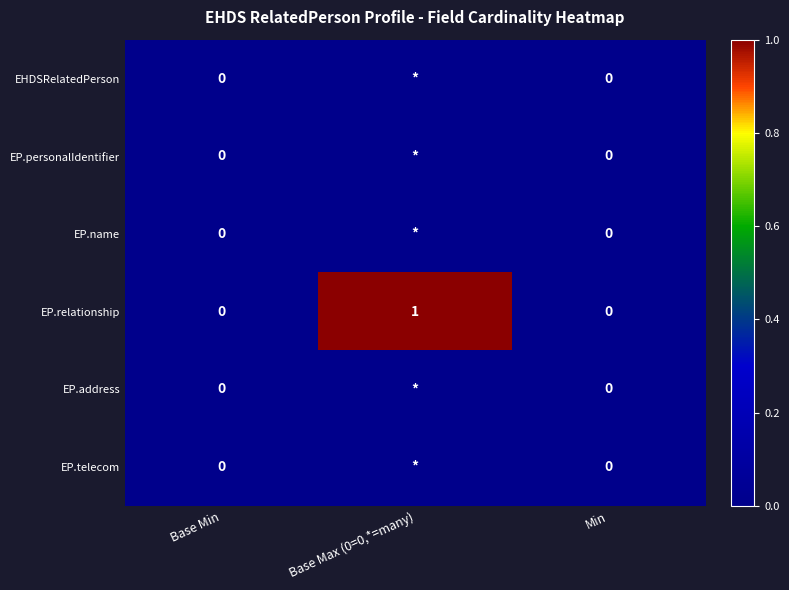

Which category has the highest value in the EP.relationship series?

Base Max (0=0,*=many)